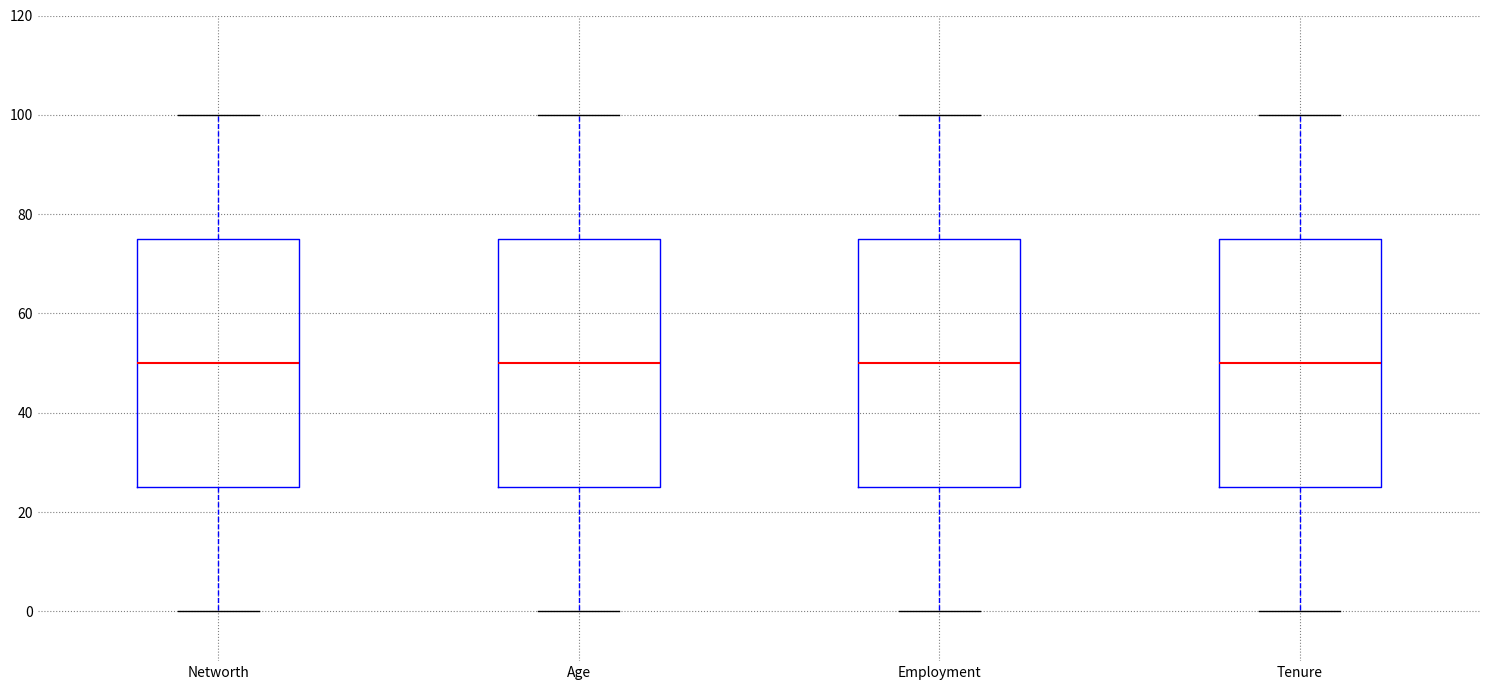

Reading left to right, read every box against the y-axis: the position of its median line, the range the box covers, and the ends of its whiskers. The values are not printed on the chart, so give them approximately, as read against the axis.

Networth: median 50, box 26 to 76, whiskers 0 to 100
Age: median 50, box 26 to 76, whiskers 0 to 100
Employment: median 50, box 26 to 76, whiskers 0 to 100
Tenure: median 50, box 26 to 76, whiskers 0 to 100